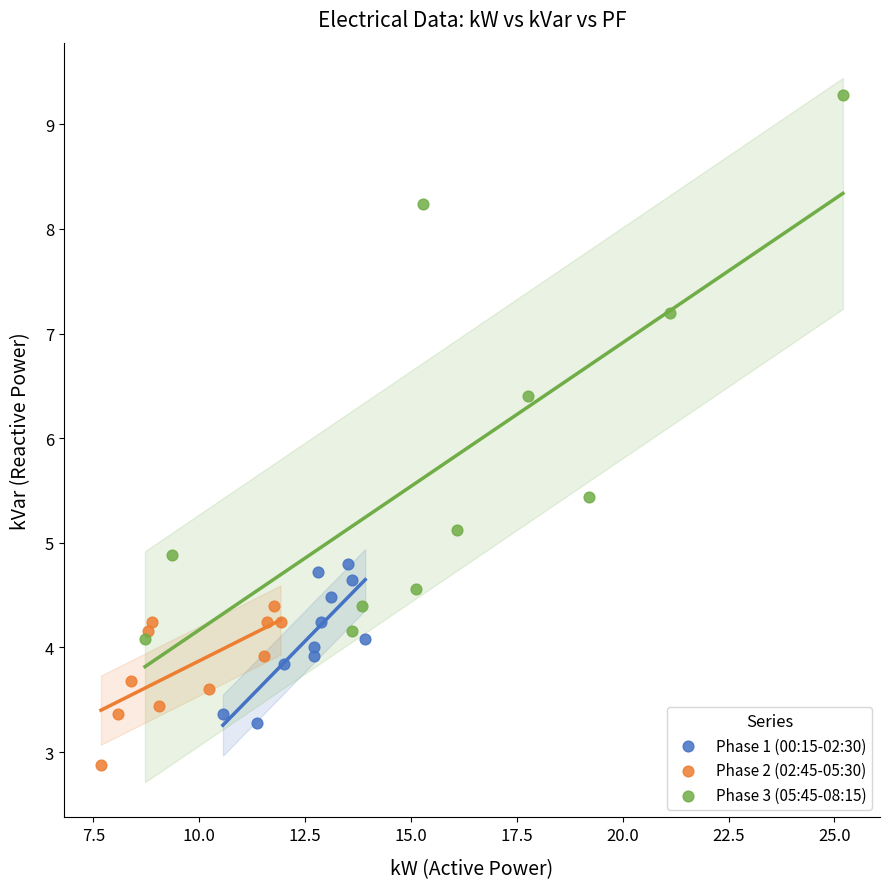

Which series has the largest Y range (max minus min)?

Phase 3 (05:45-08:15)